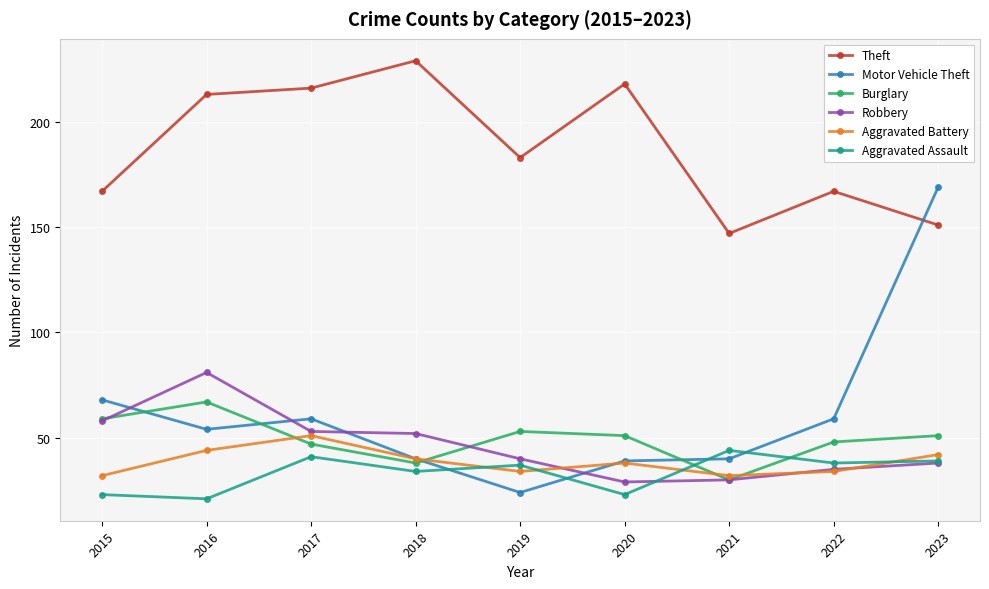

What is the approximate value of Theft at 2015?

167